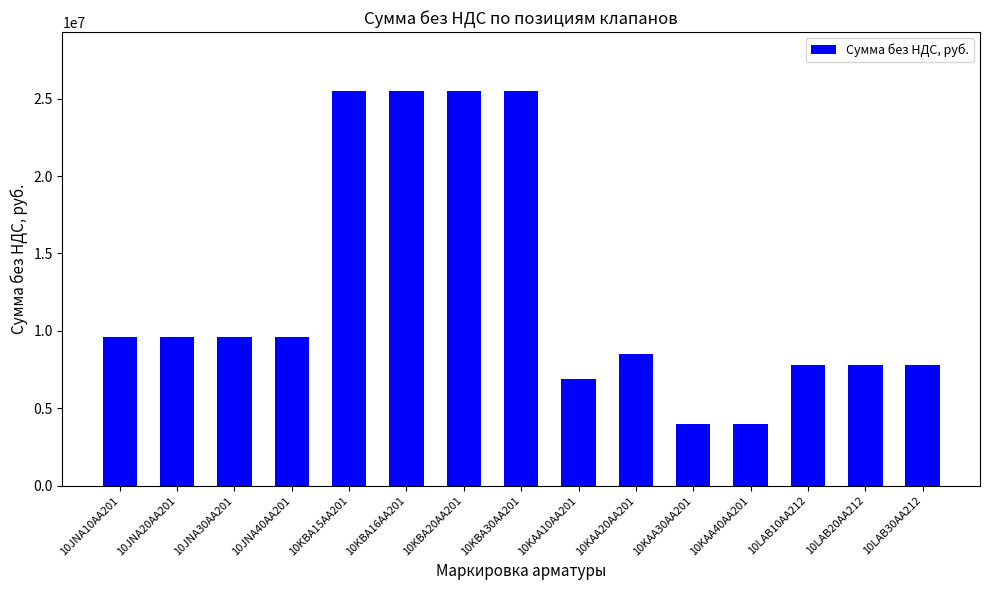

Count the number of values greater than 9591234.

8